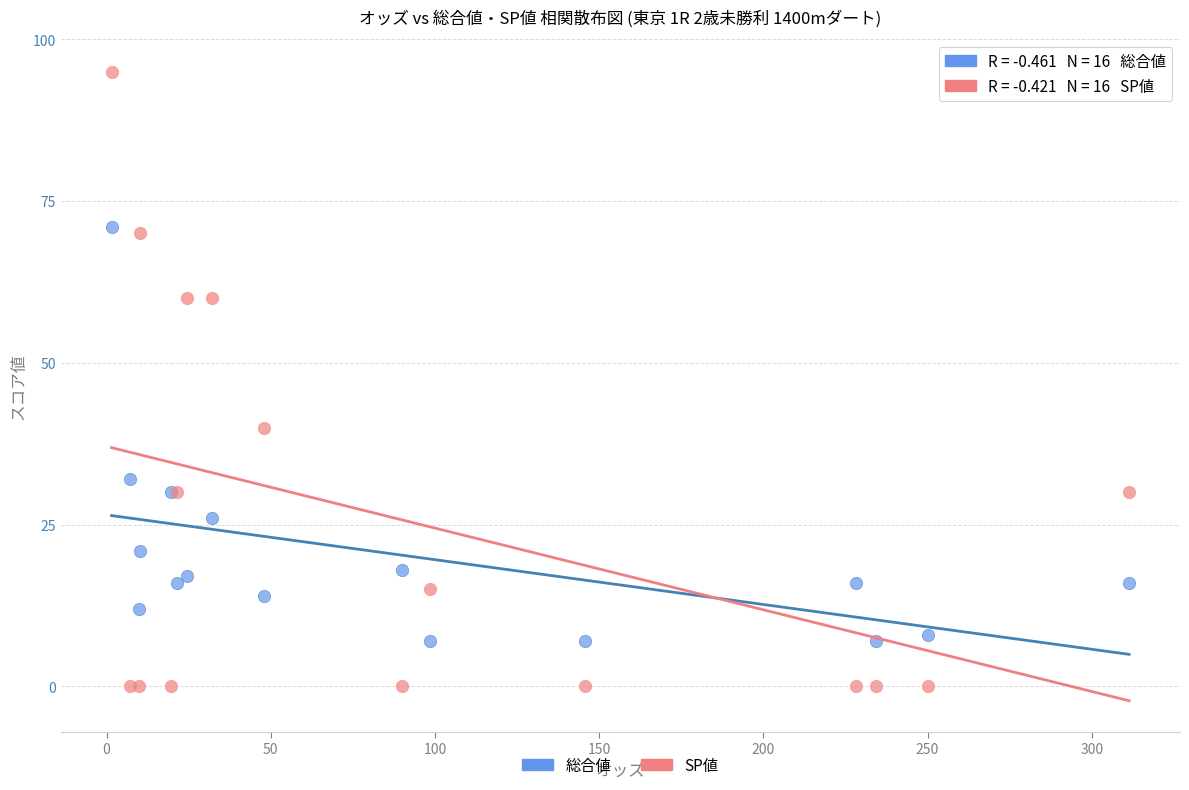

Which series contains the lowest Y value?

SP値